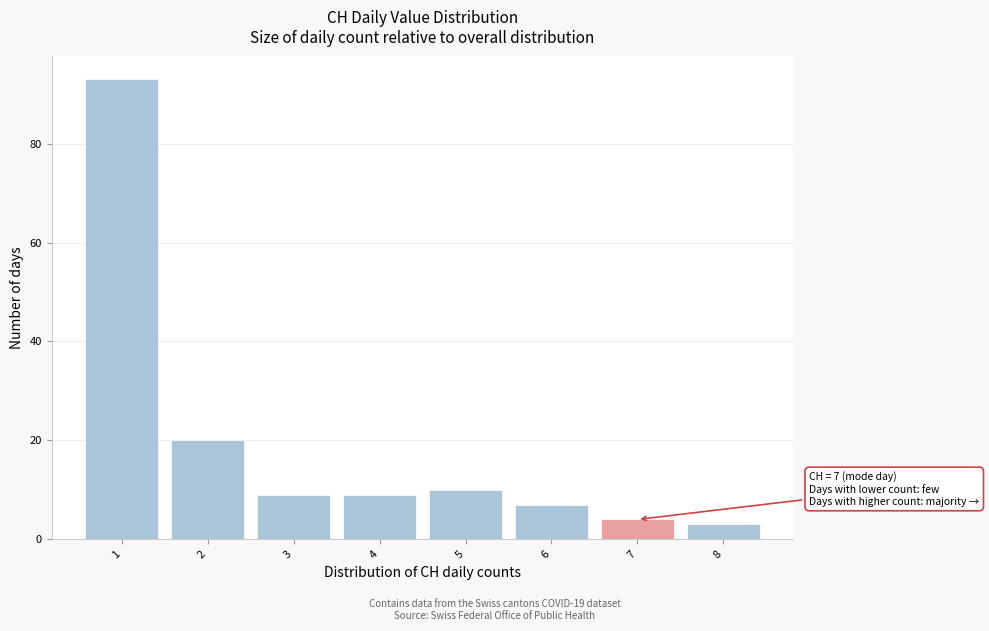

Which range on the x-axis has the tallest bar?

0.5 to 1.5